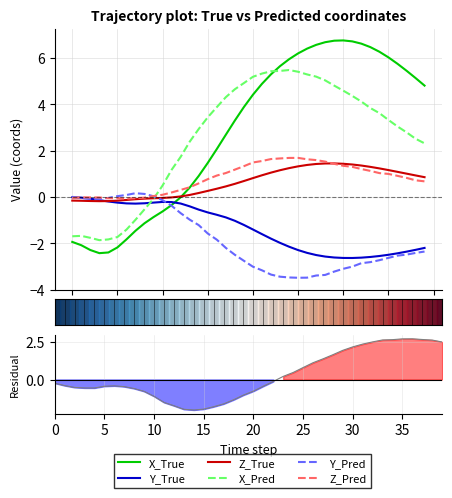

How many categories are shown in the chart?

40